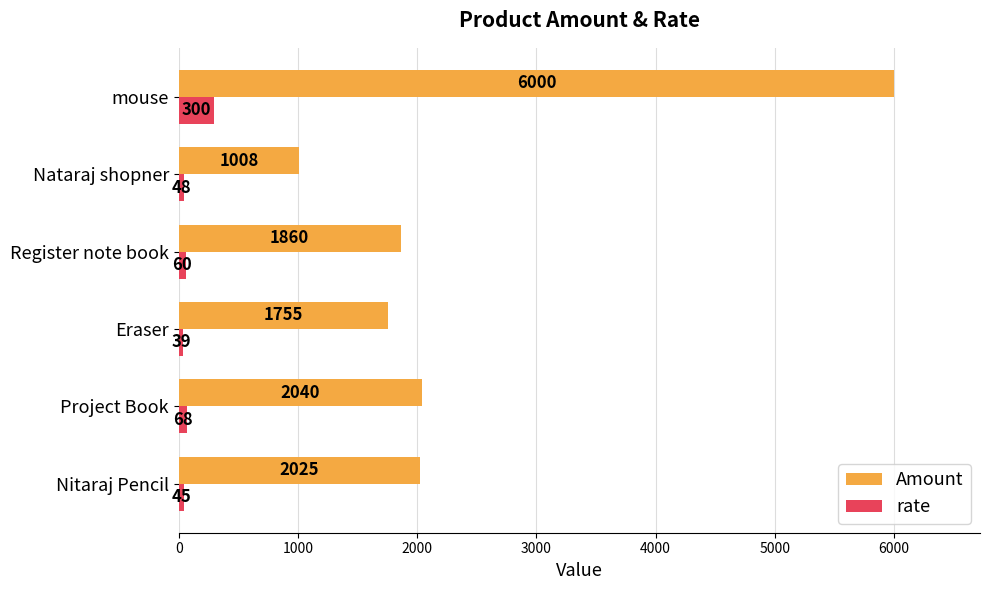

At which category does the chart reach its minimum across all series?

Eraser